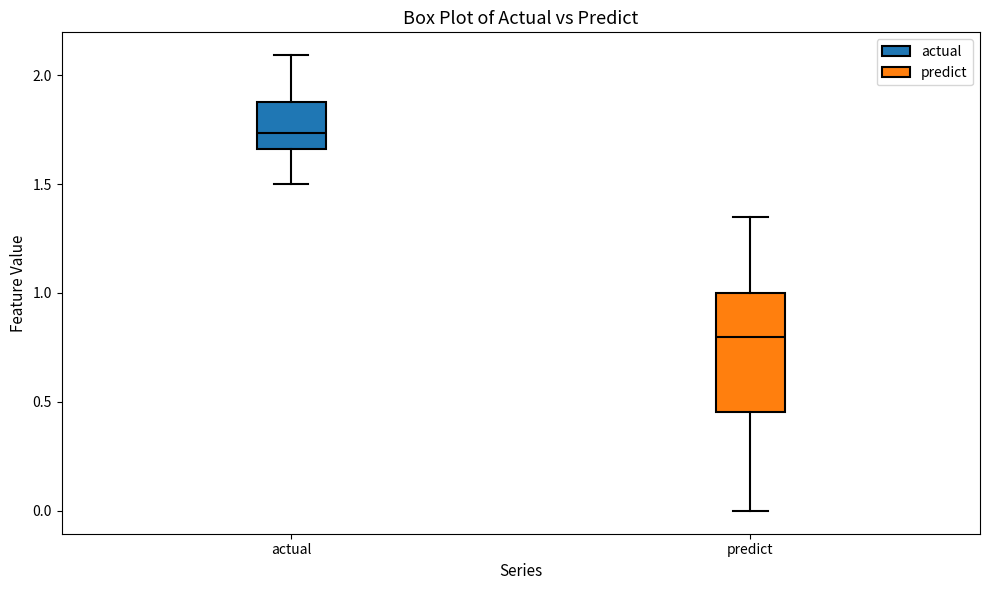

Reading left to right, transcribe this box plot: for each box, give where its median line is, the range the box spans, and where its two whiskers end, as read against the y-axis. The values are not printed on the chart, so give them approximately, as read against the axis.

actual: median 1.75, box 1.65 to 1.90, whiskers 1.50 to 2.10
predict: median 0.80, box 0.45 to 1.00, whiskers 0.00 to 1.35